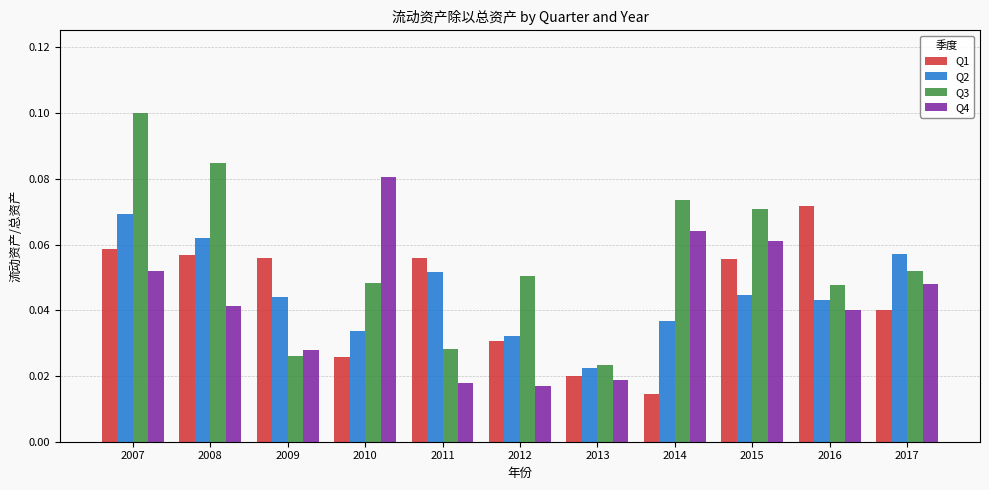

List the series in order of their peak value, highest first.

Q3, Q4, Q1, Q2